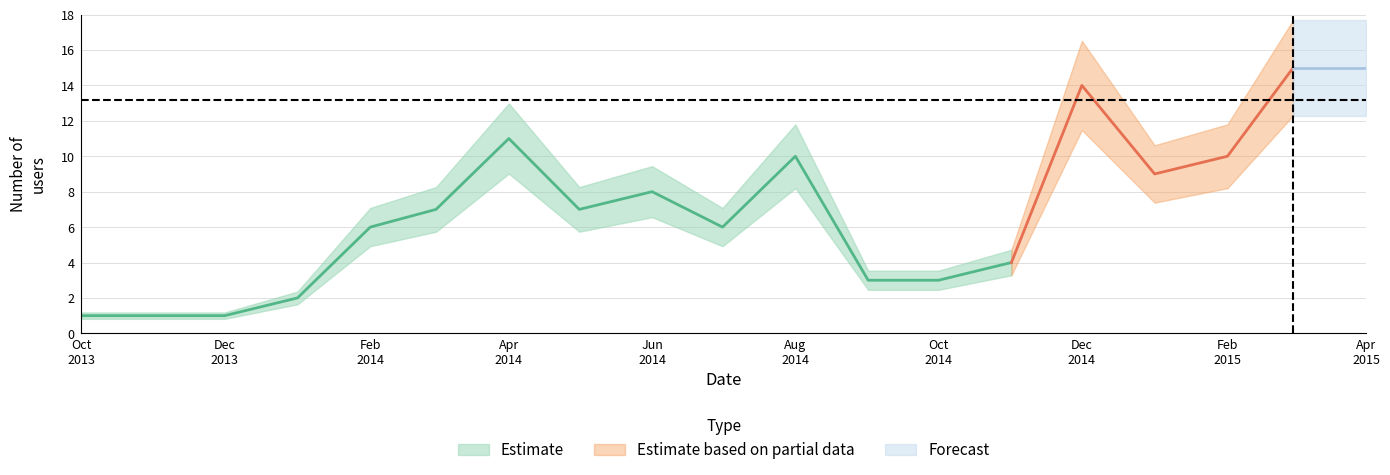

Rank the categories by value from highest to lowest.

2015-03-01, 2015-04-01, 2014-12-01, 2014-04-01, 2014-08-01, 2015-02-01, 2015-01-01, 2014-06-01, 2014-03-01, 2014-05-01, 2014-02-01, 2014-07-01, 2014-11-01, 2014-09-01, 2014-10-01, 2014-01-01, 2013-10-01, 2013-11-01, 2013-12-01